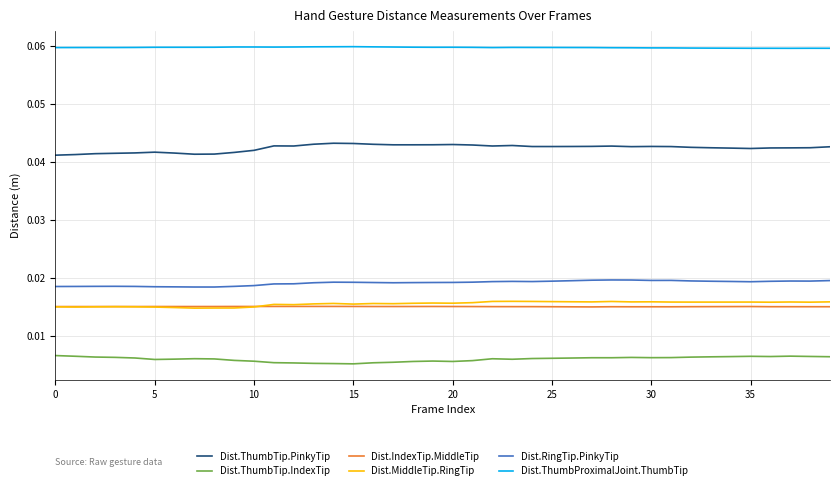

Which series has the largest total across all categories?

Dist.ThumbProximalJoint.ThumbTip